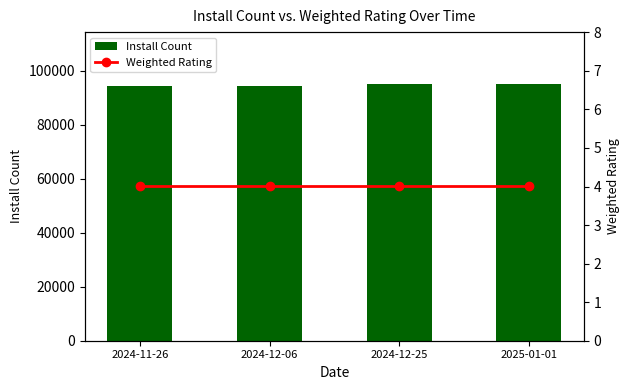

What is the sum of all Install Count values?

379155